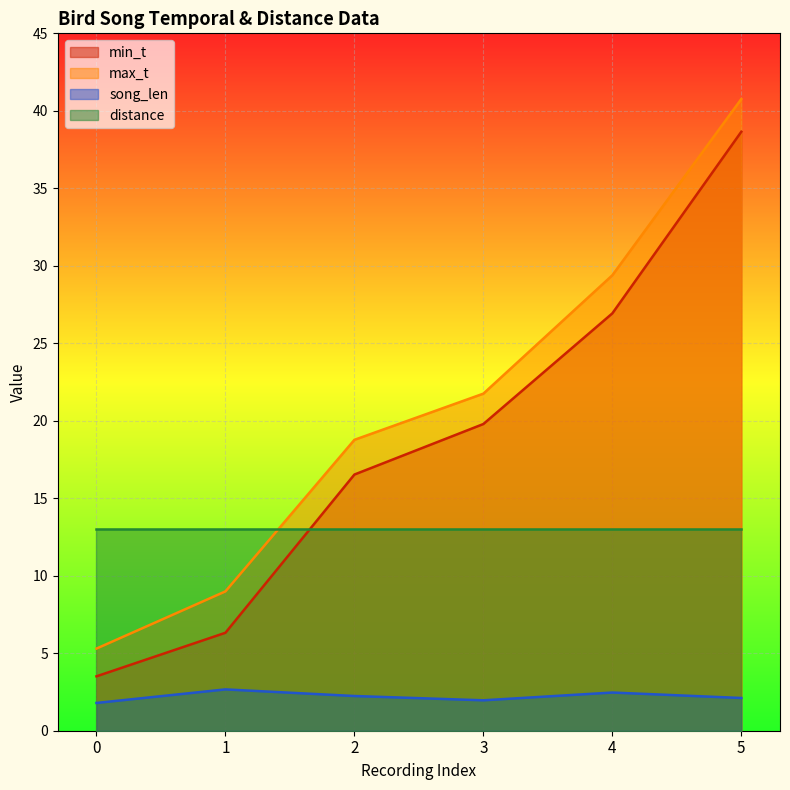

At which label does min_t first exceed 19?

3